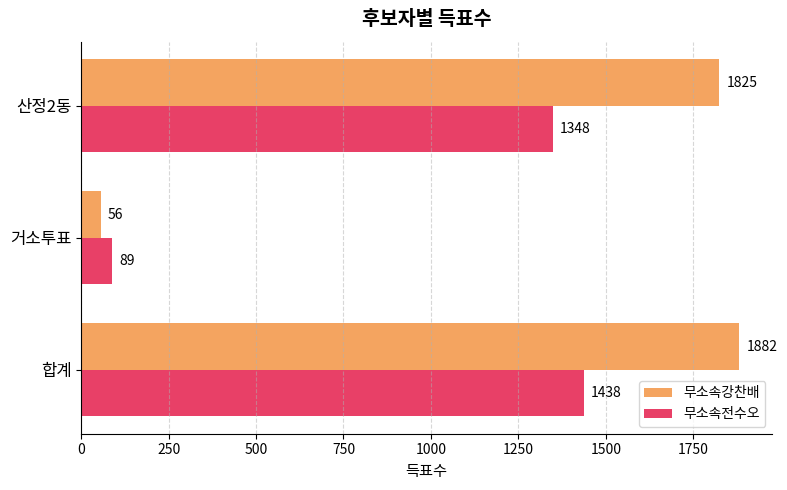

What is the total value across all series at 합계?

3320